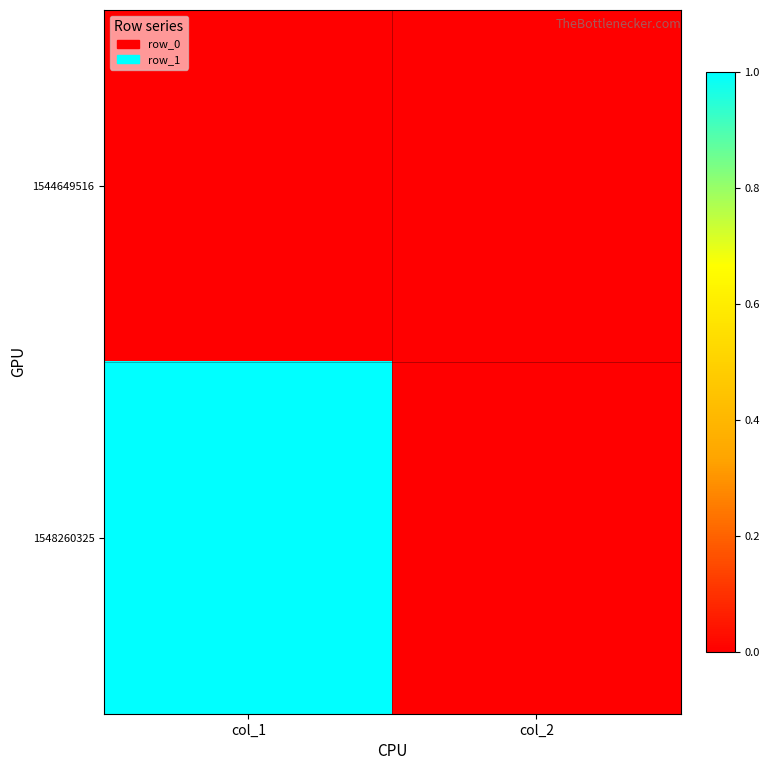

Between col_2 and col_1, which is larger?

col_2